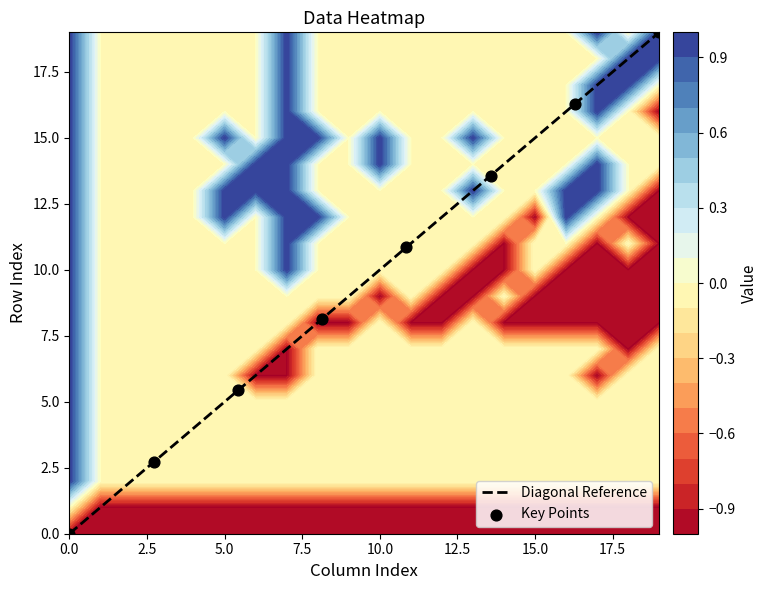

List the series in order of their peak value, highest first.

Diagonal Reference, Key Points